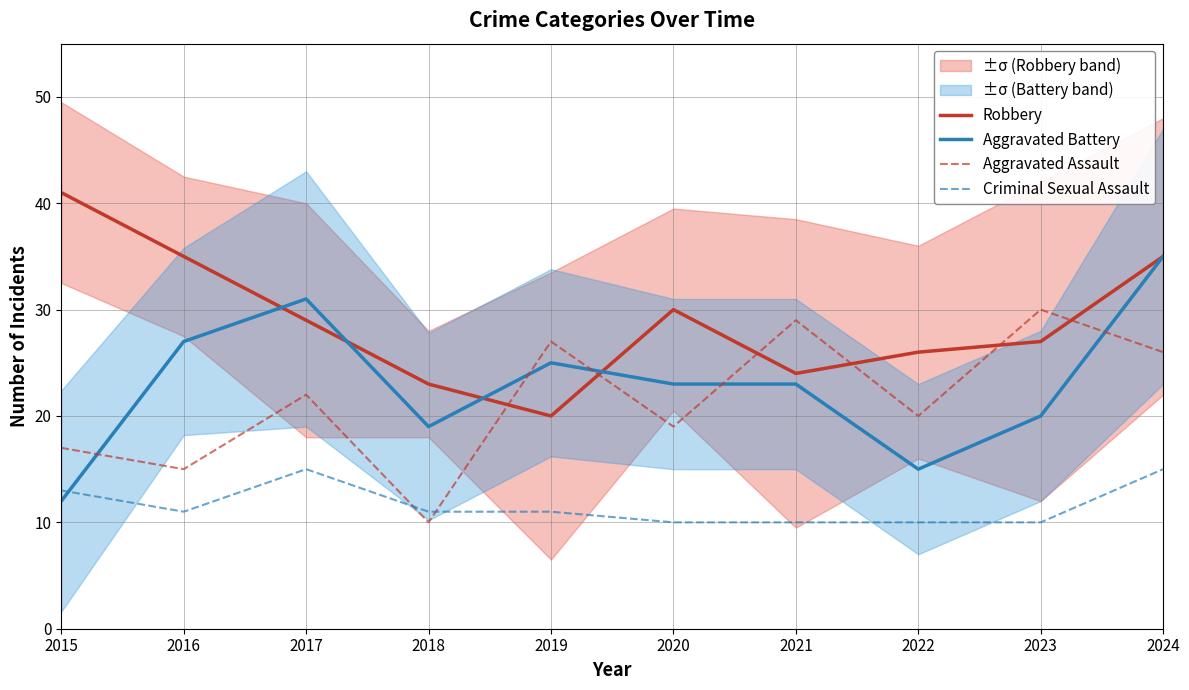

True or false: Aggravated Battery has a value of 27 at 2016.

True